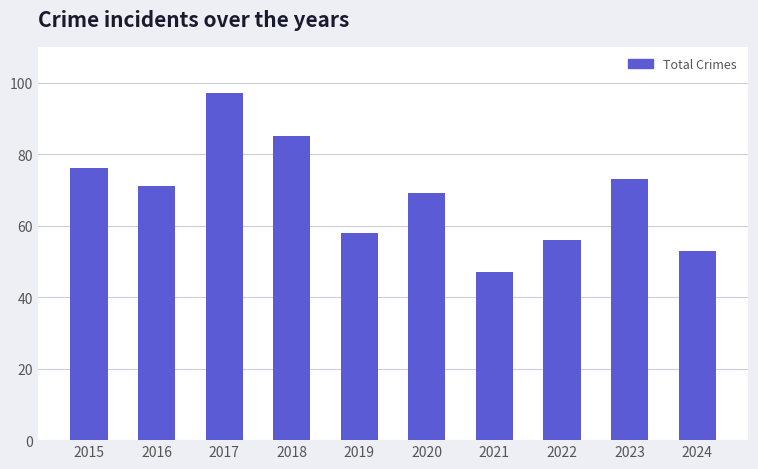

What is the value of the 4th bar from the left?

85